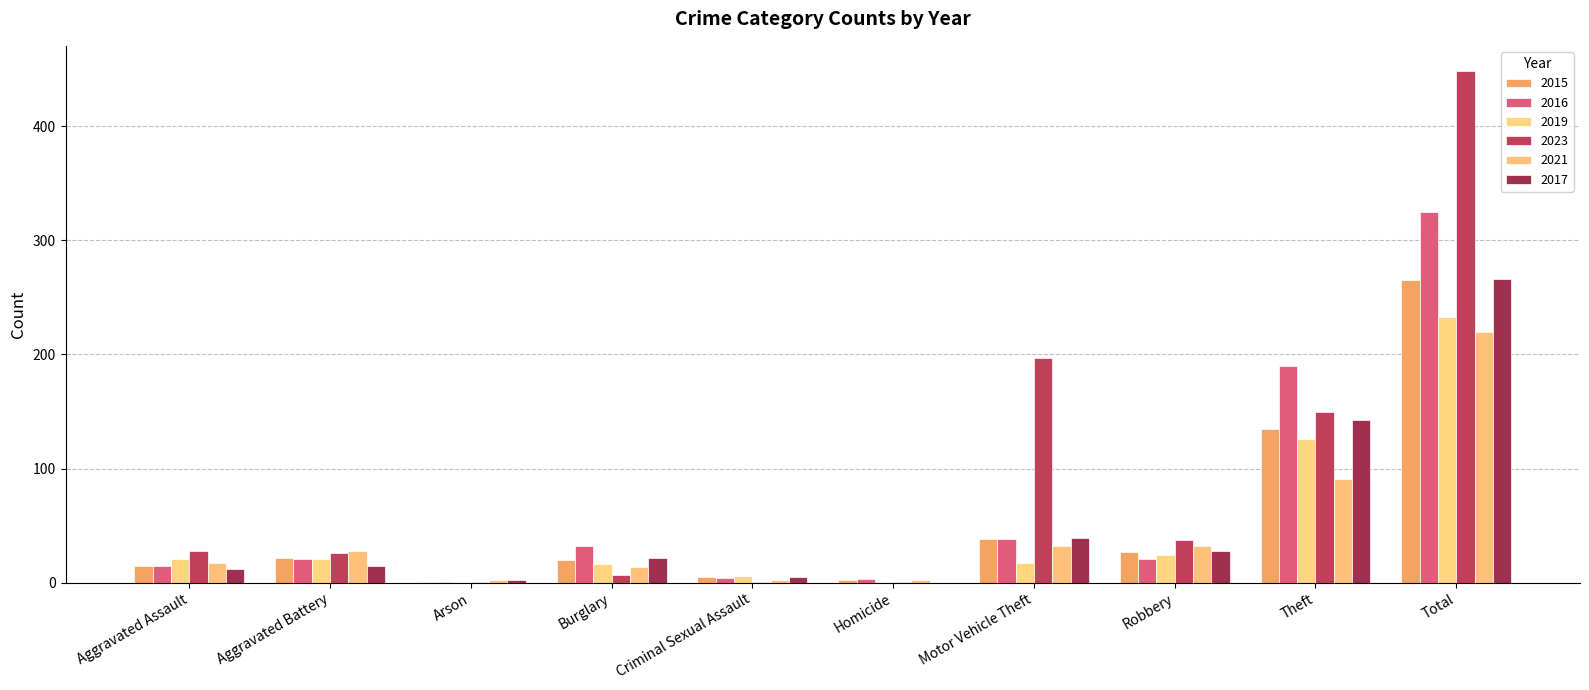

How many data points does each series have?

10